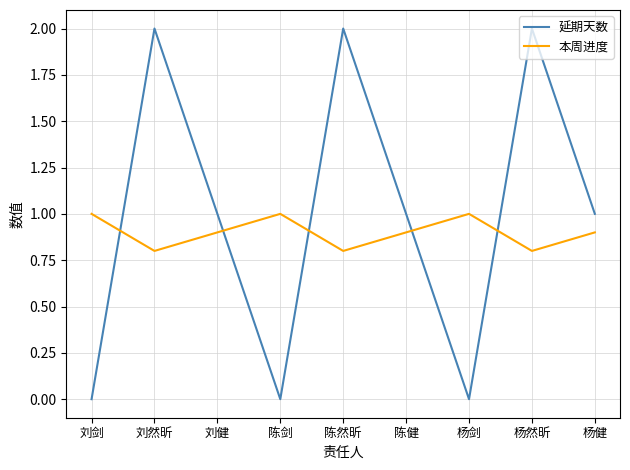

What position from the right is 杨健?

1